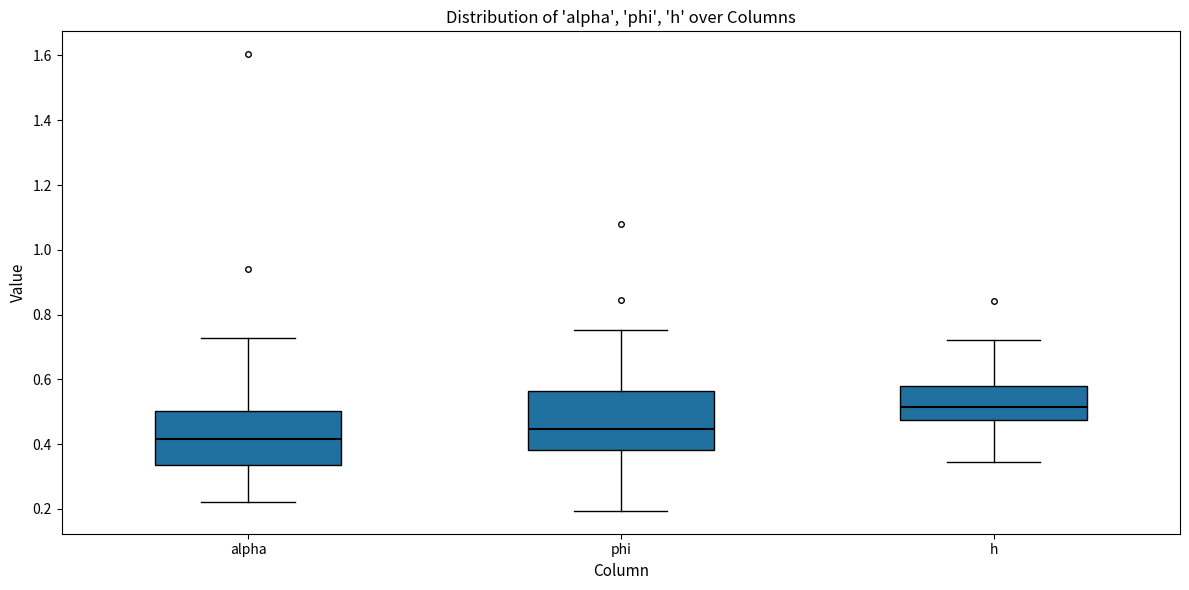

Reading left to right, read every box against the y-axis: the position of its median line, the range the box covers, and the ends of its whiskers. The values are not printed on the chart, so give them approximately, as read against the axis.

alpha: median 0.42, box 0.34 to 0.50, whiskers 0.22 to 0.72
phi: median 0.44, box 0.38 to 0.56, whiskers 0.20 to 0.76
h: median 0.52, box 0.48 to 0.58, whiskers 0.34 to 0.72